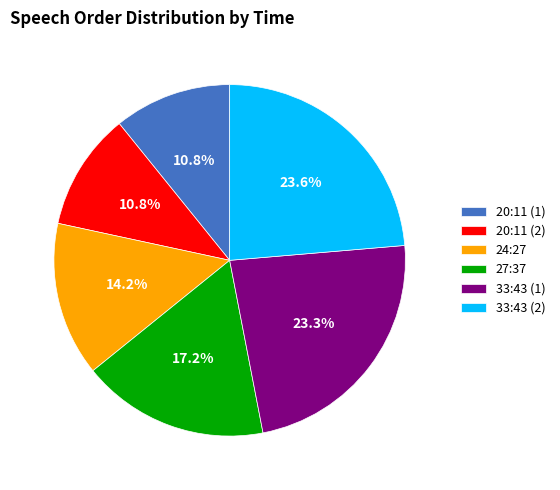

Does any single category account for the majority?

No